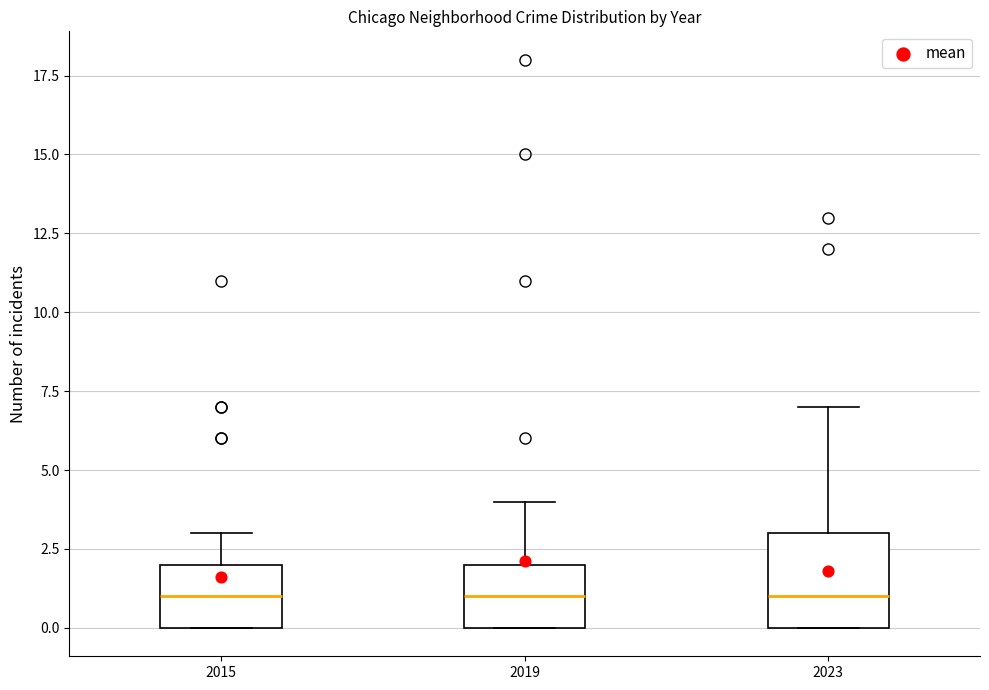

Which box is the tallest, from its lower edge to its upper edge?

2023